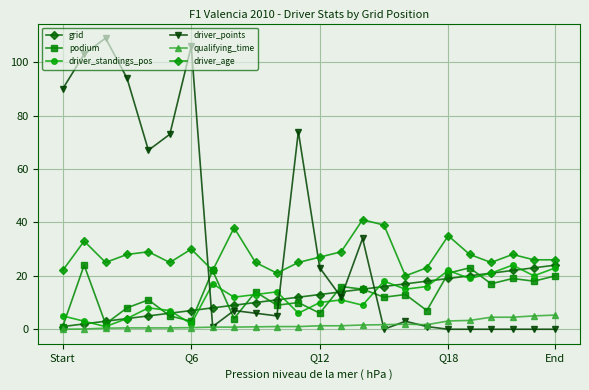

Is this an area chart (filled region under the line)?

No